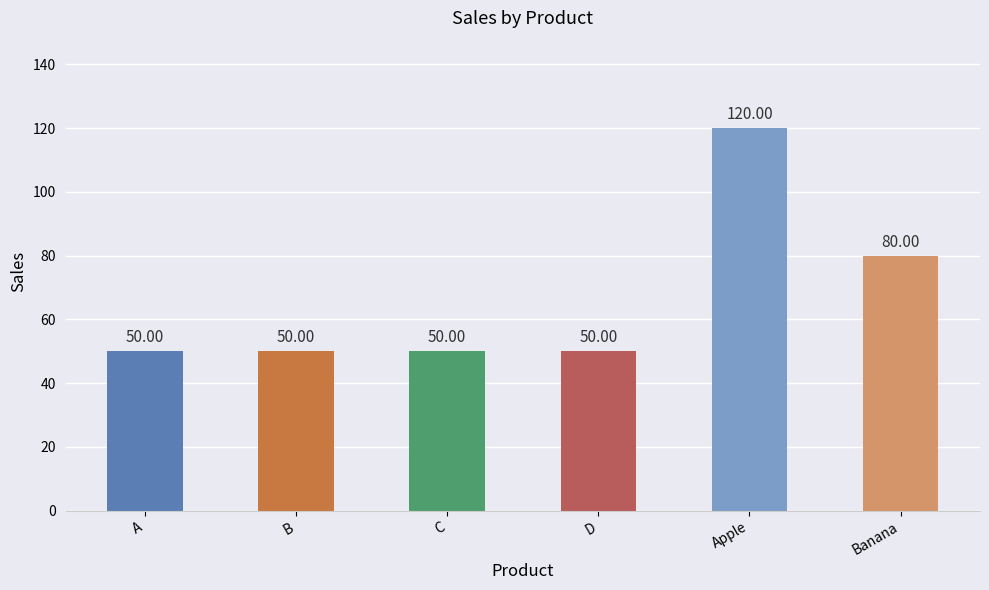

The value at Apple is 178. True or false?

False